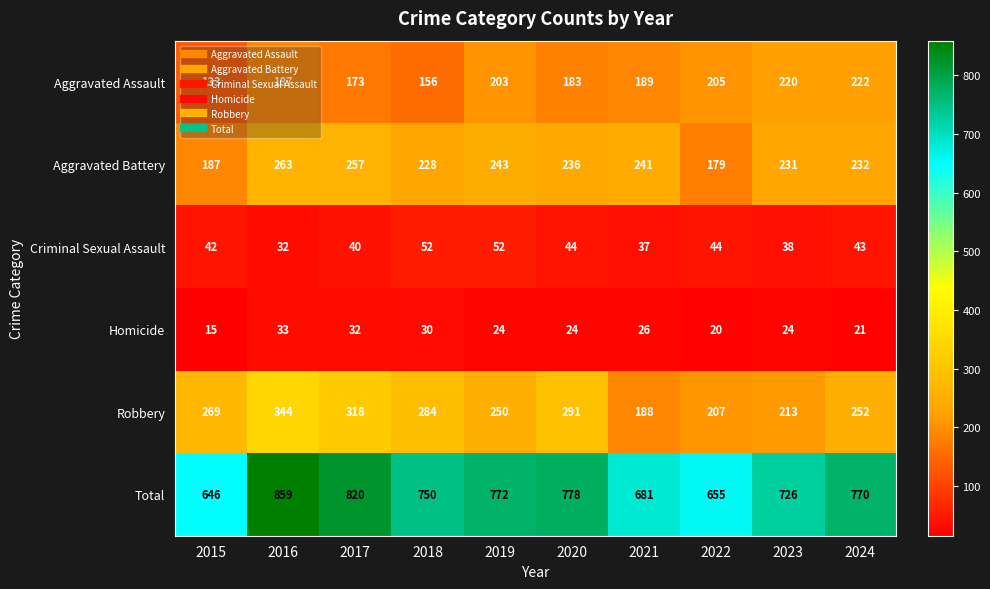

What is the difference between the highest and lowest values at 2018?

720